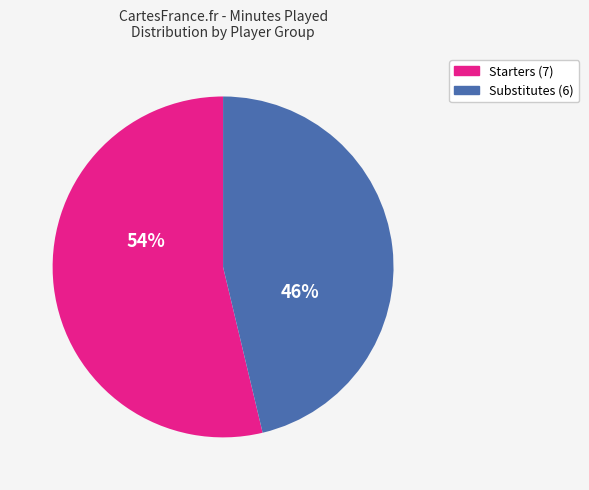

To the nearest percent, what is the average slice percentage?

50%